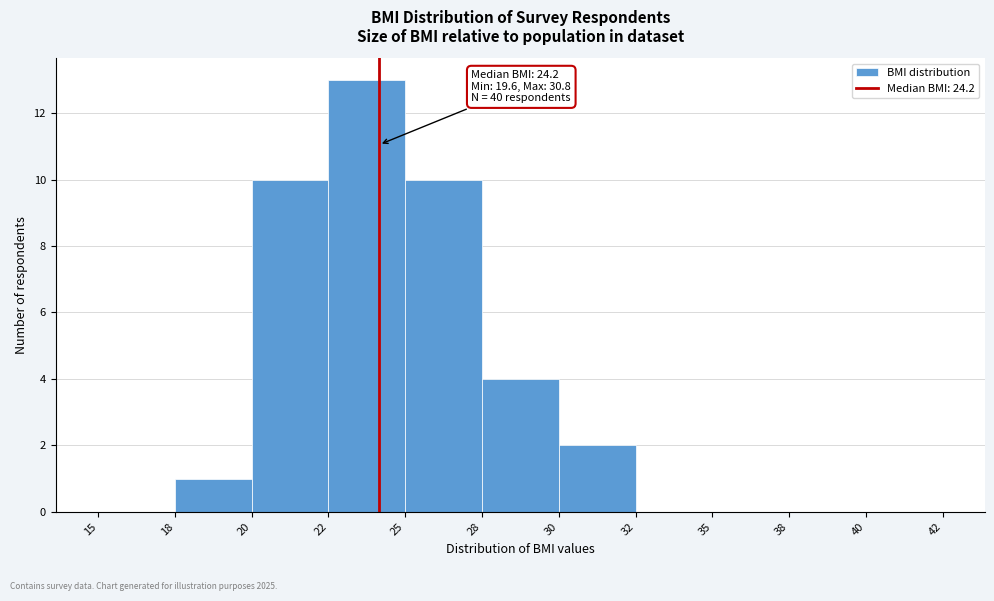

Reading right to left, what are all the values shown in this chart?

40=0	38=0	35=0	32=0	30=2	28=4	25=10	22=13	20=10	18=1	15=0